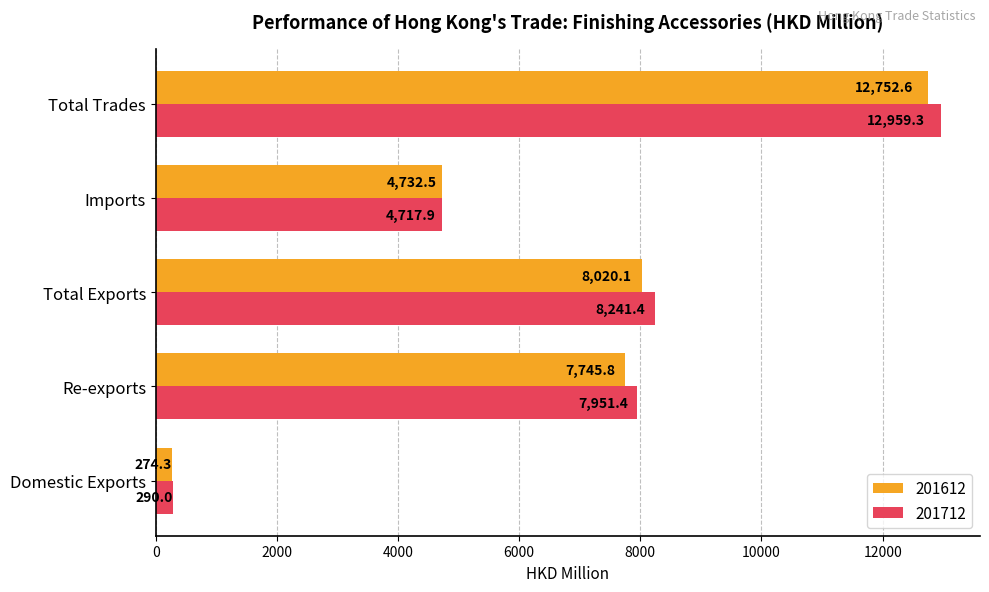

The 201612 series shows 7745.8 at Re-exports. True or false?

True